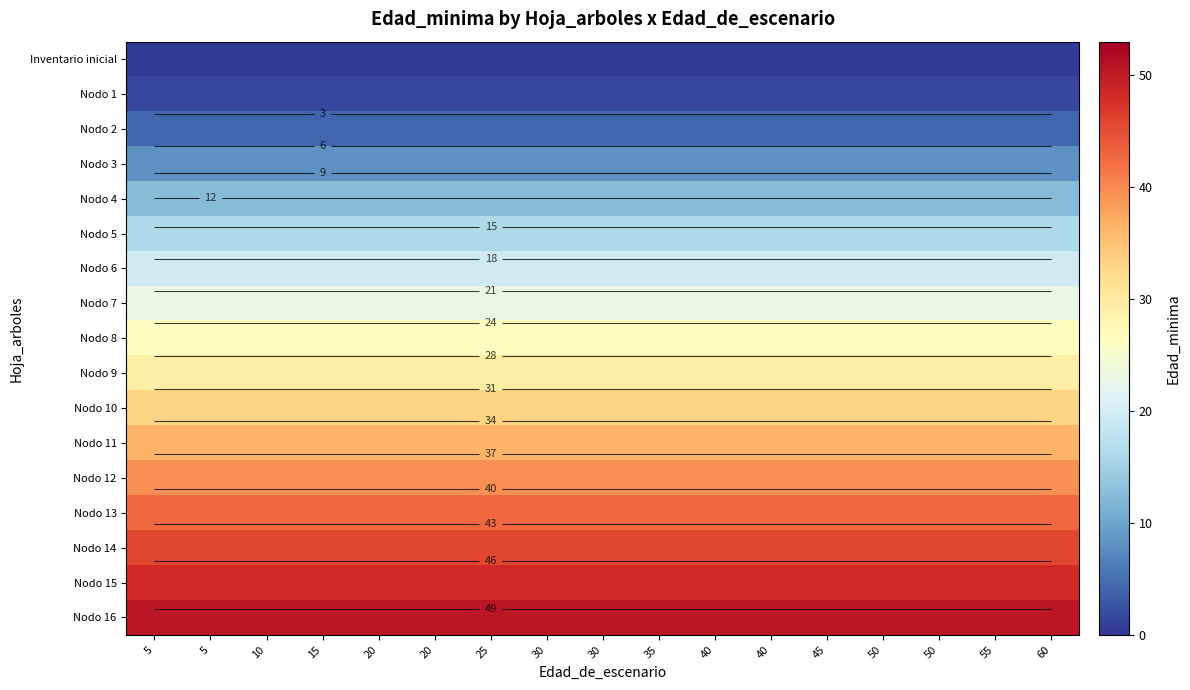

Where is Nodo 4 nearest to the value 12?

5